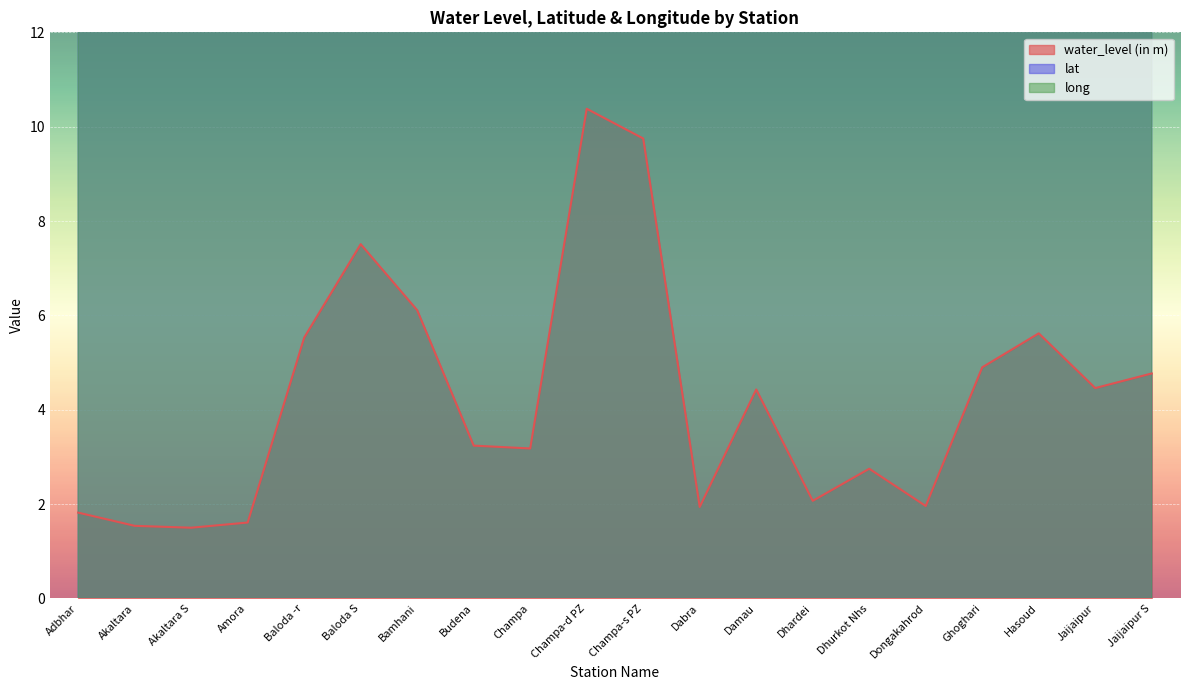

What is the sum of the water_level (in m) values at Dabra and Jaijaipur S?

6.7